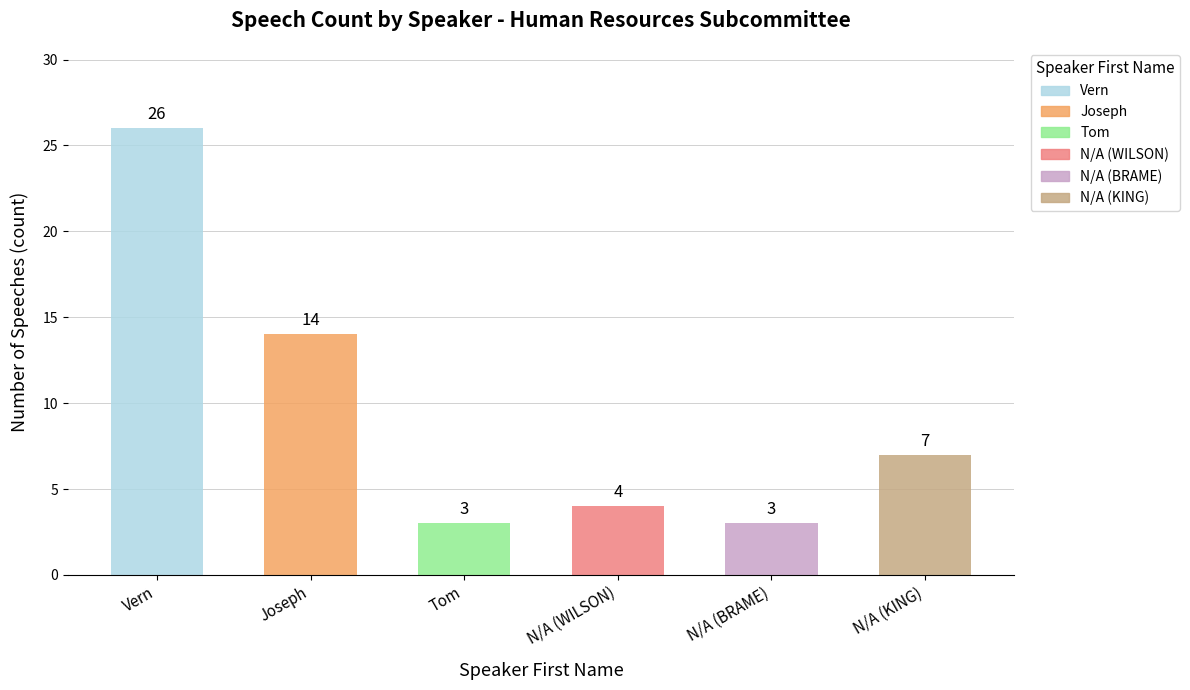

What is the ratio of the value at Vern to the value at Joseph?

1.9